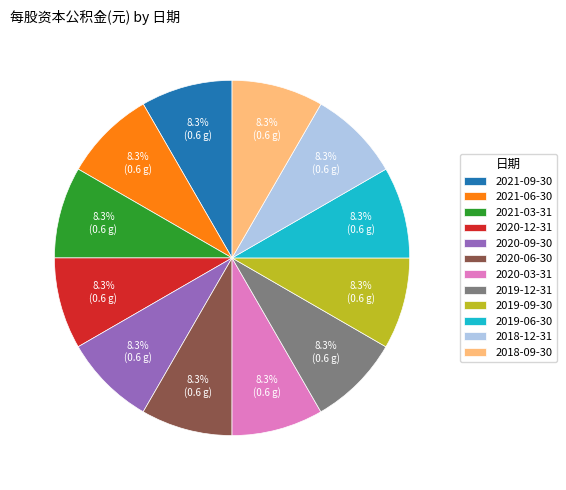

Combined, what portion of the pie is 2018-09-30 and 2020-06-30?

16.7%